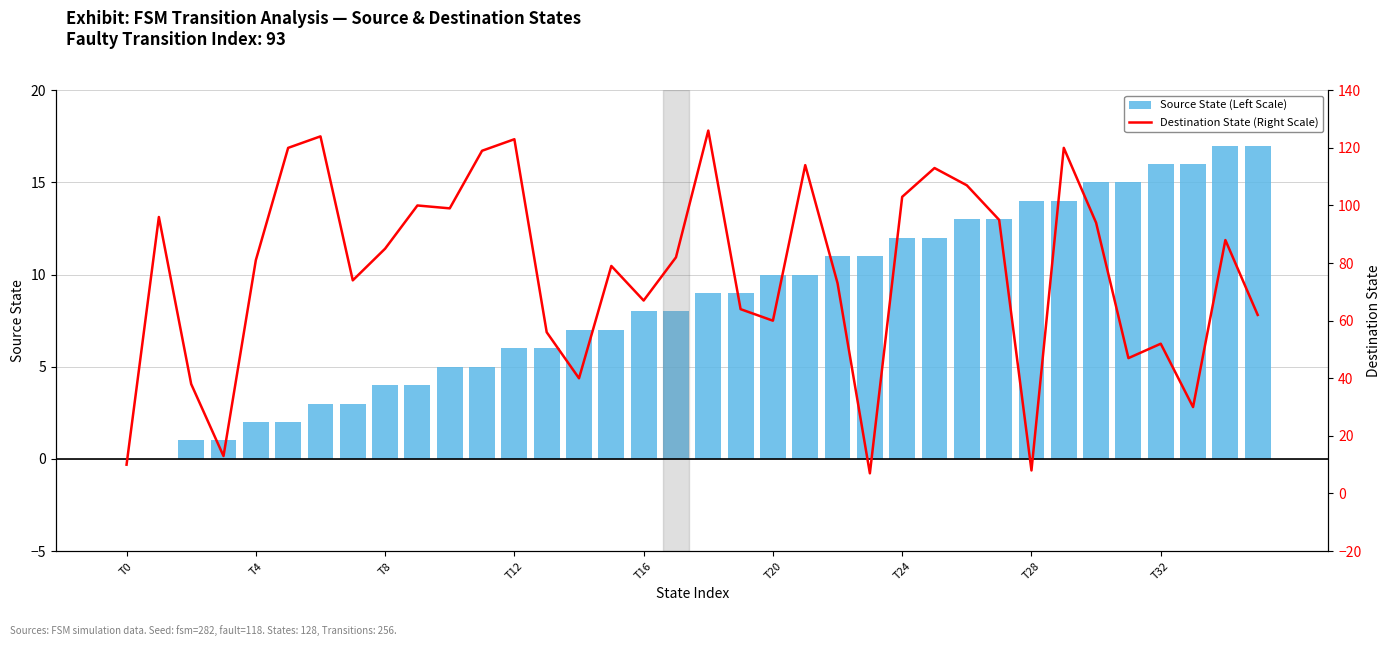

What is the approximate value of Destination State (Right Scale) at 18, to the nearest 50?

150